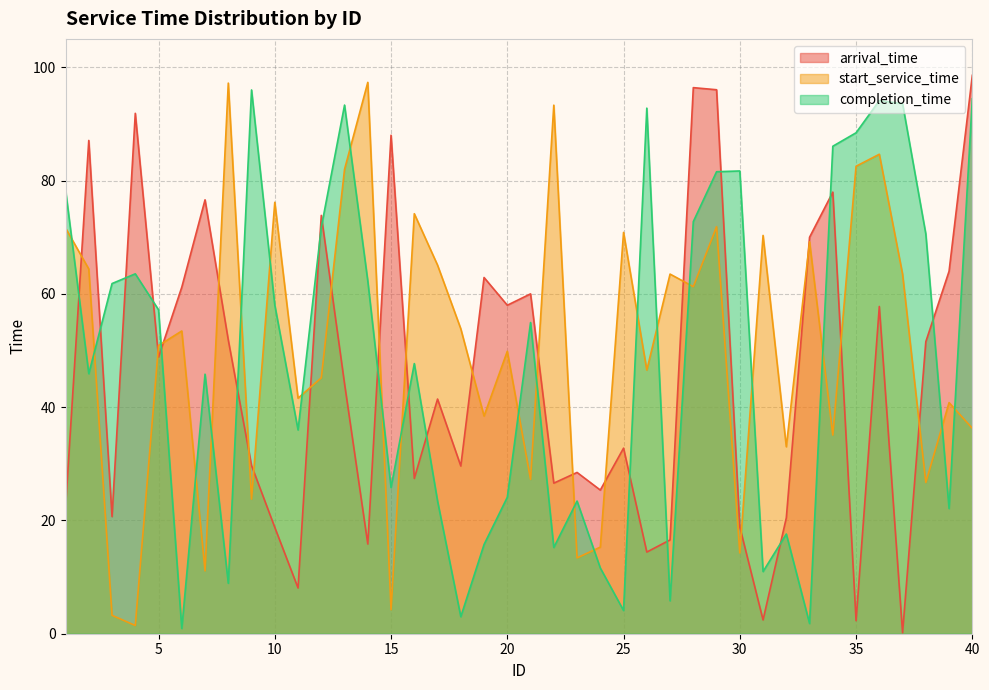

Which label corresponds to the largest value in the chart?

40